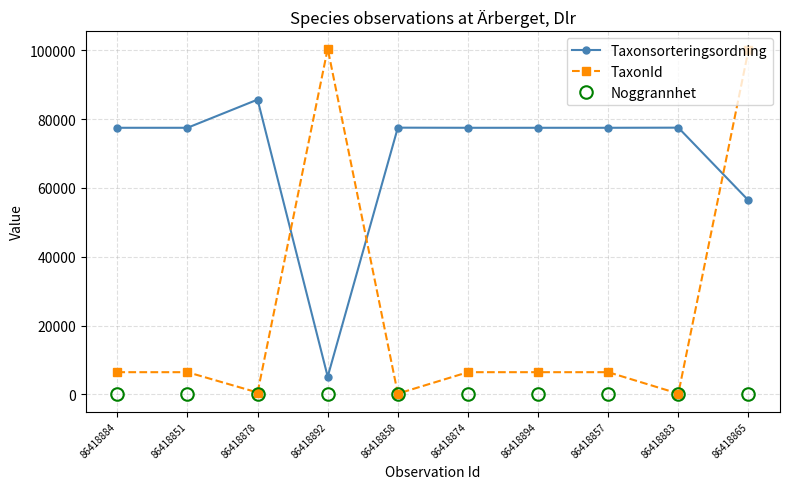

At how many categories does at least one series exceed 52729?

10